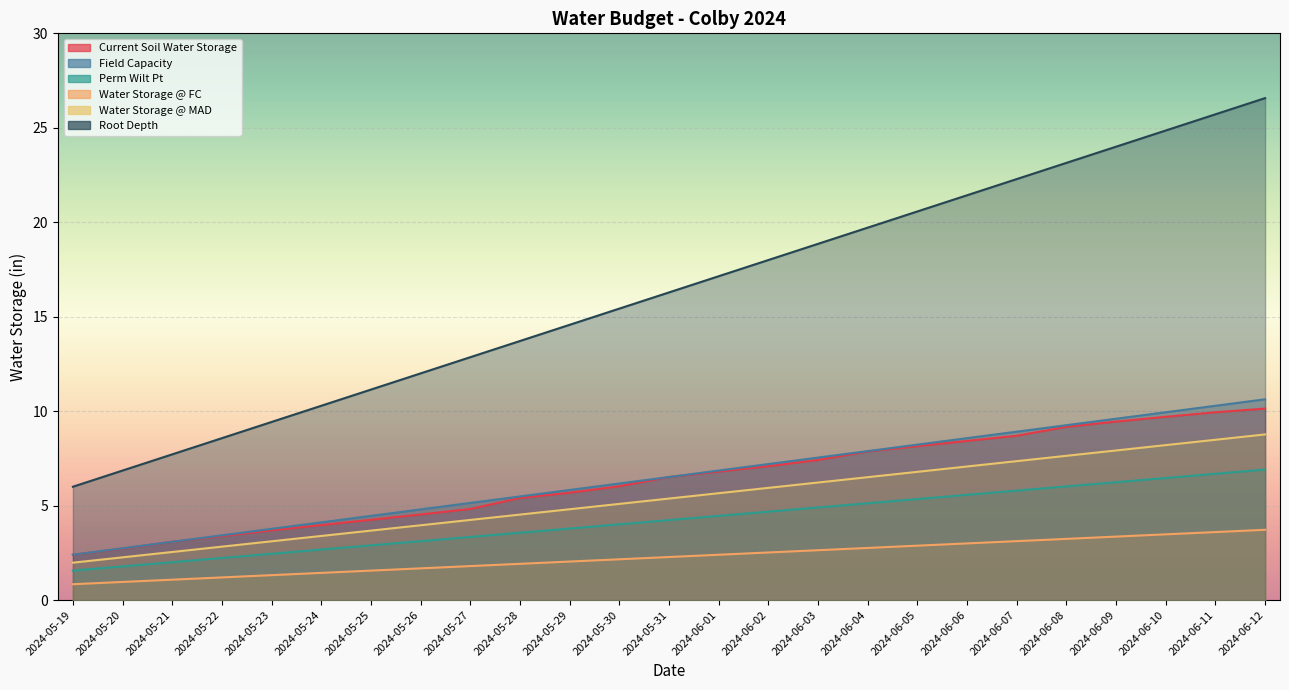

Count the number of data series in this chart.

6